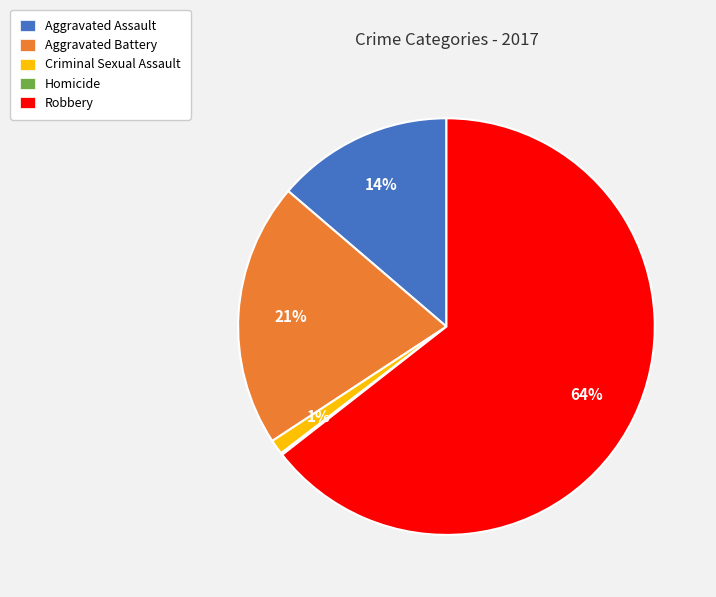

To the nearest percent, what is the average slice percentage?

20%